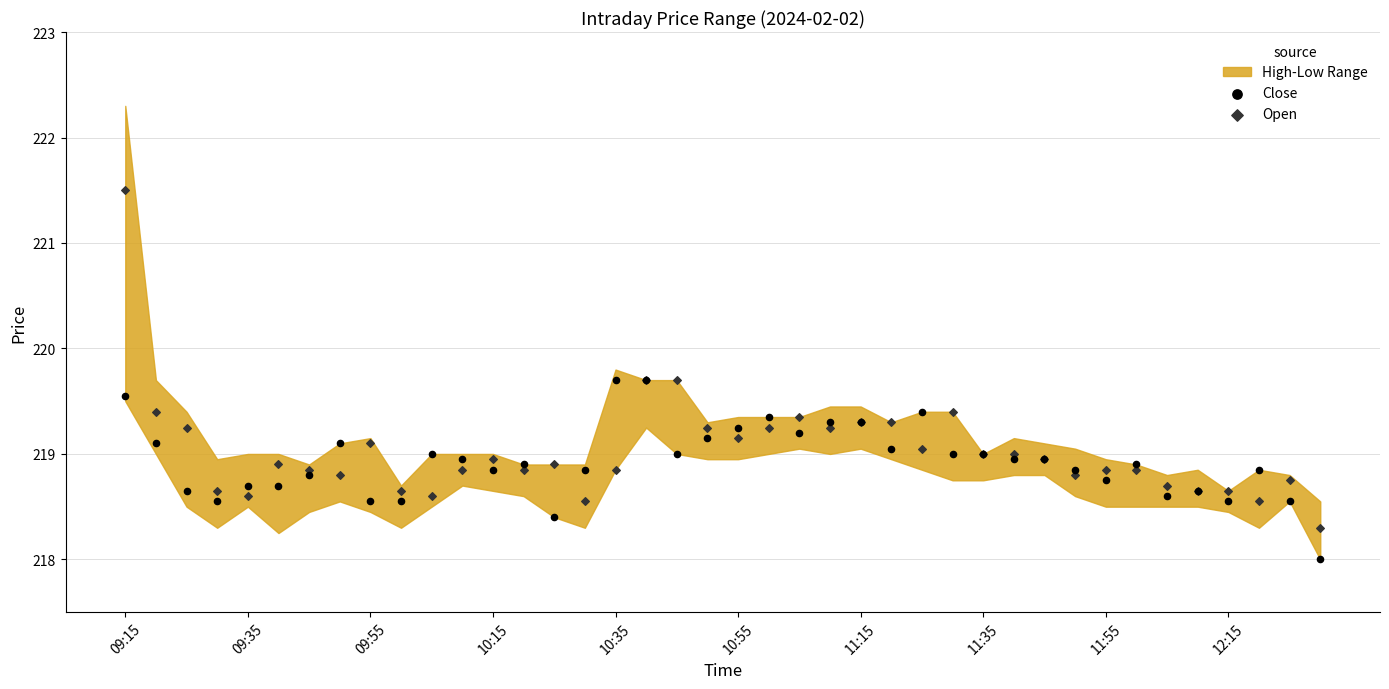

Which series reaches the maximum Y coordinate?

Open